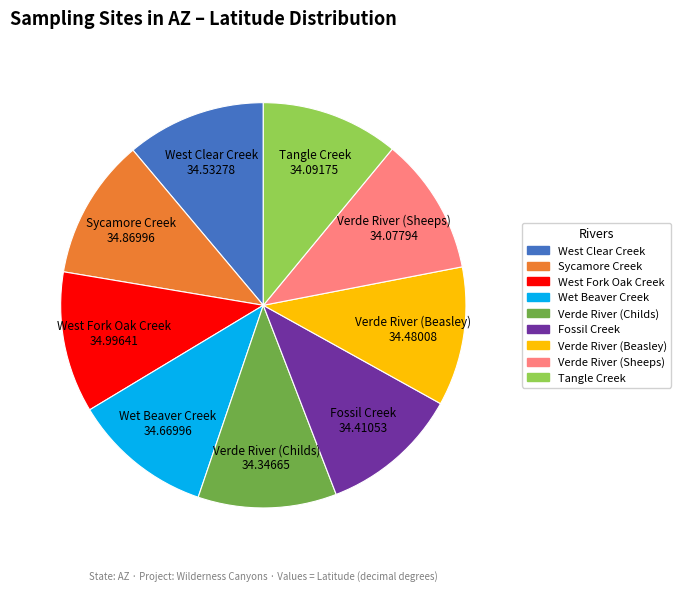

Is the sum of Sycamore Creek and Fossil Creek greater than half?

No